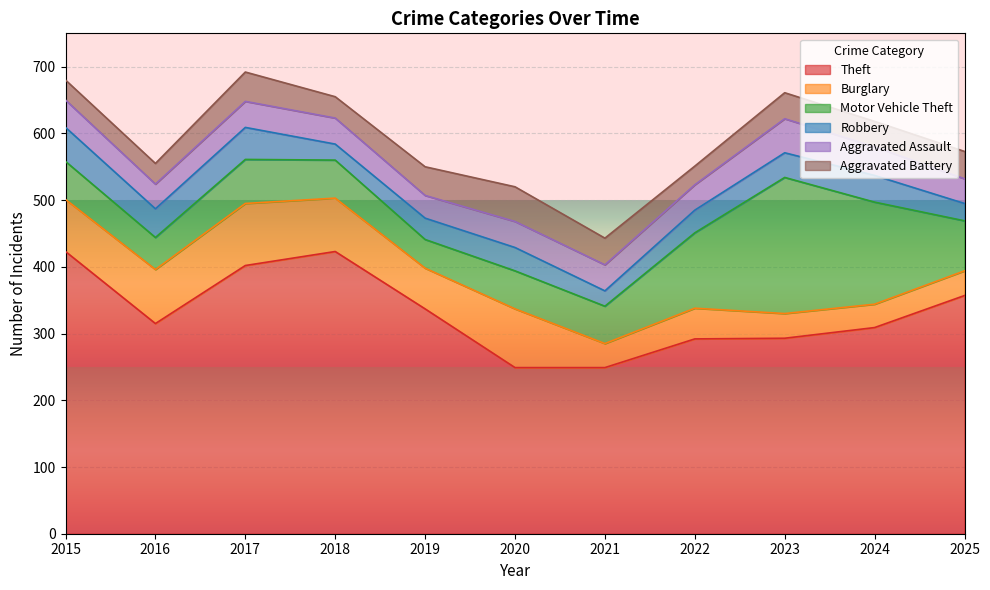

What are all the series names shown in the legend?

Theft, Burglary, Motor Vehicle Theft, Robbery, Aggravated Assault, Aggravated Battery